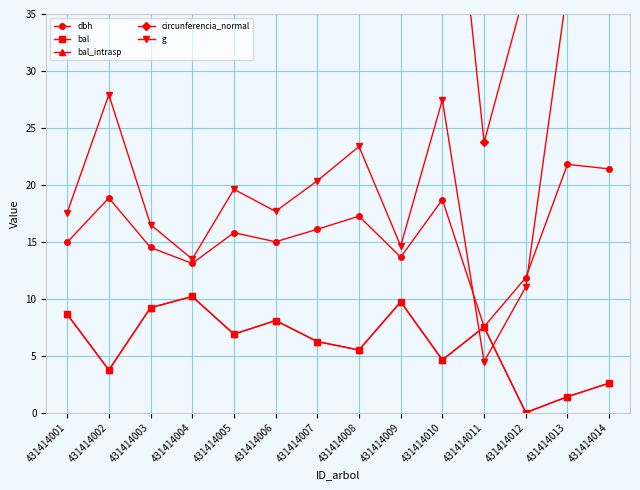

Where is dbh nearest to the value 14?

431414009